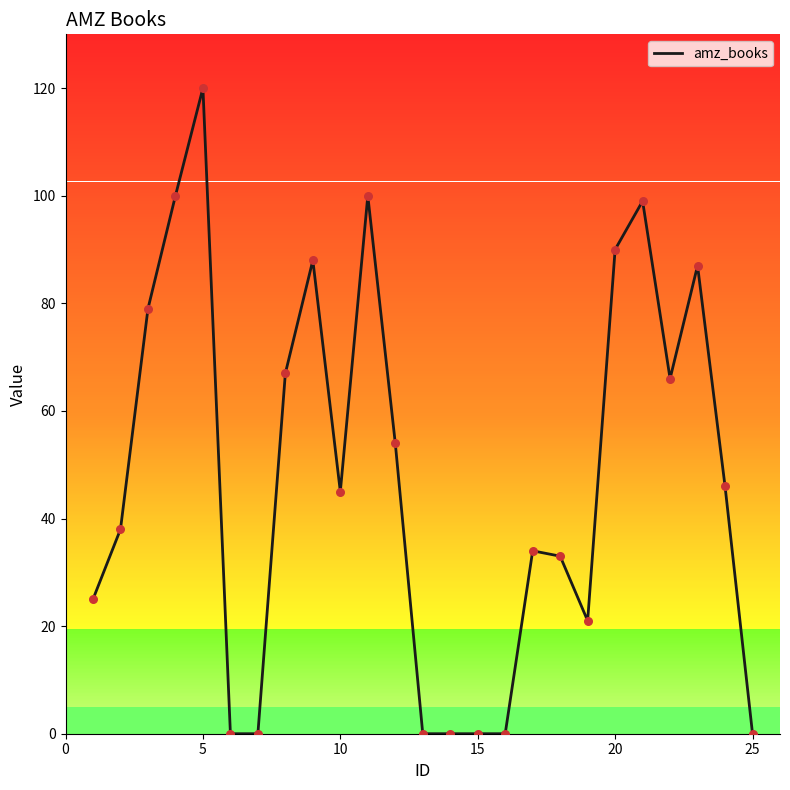

What is the greatest value displayed?

120